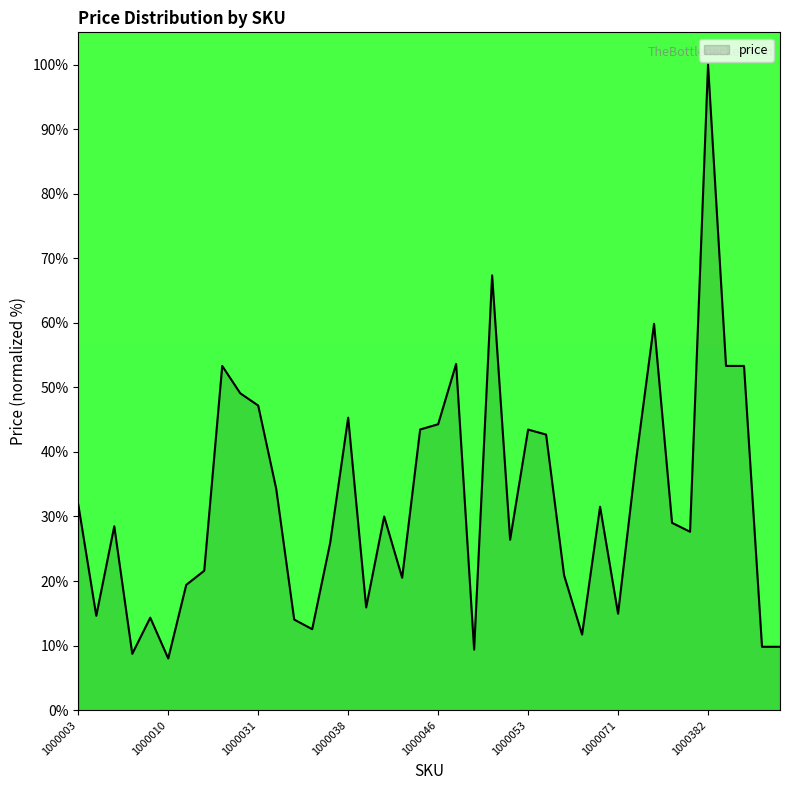

Count the number of values greater than 29.

20